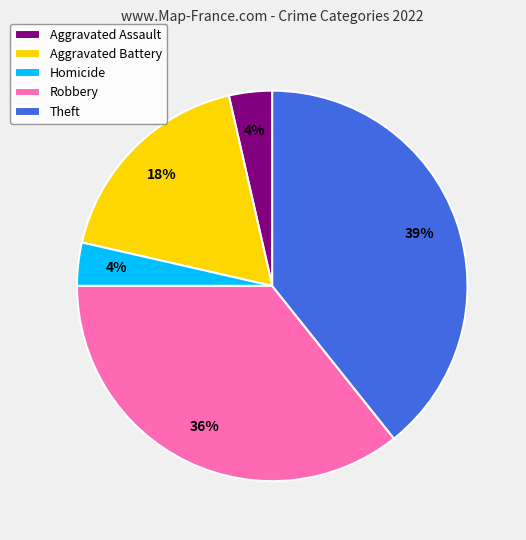

To the nearest percent, what is the average slice percentage?

20%